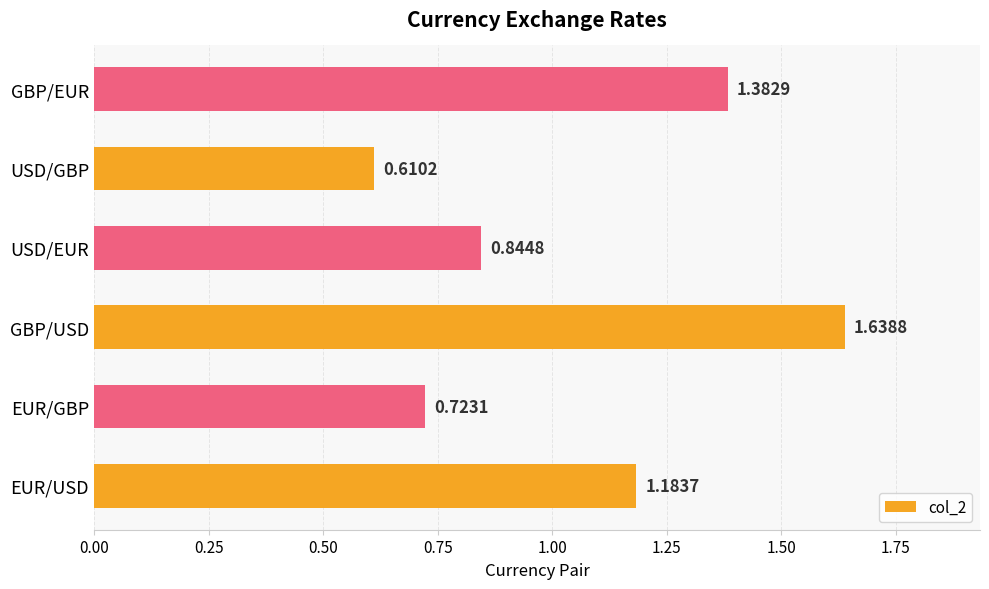

Where is the data nearest to the value 1?

USD/EUR